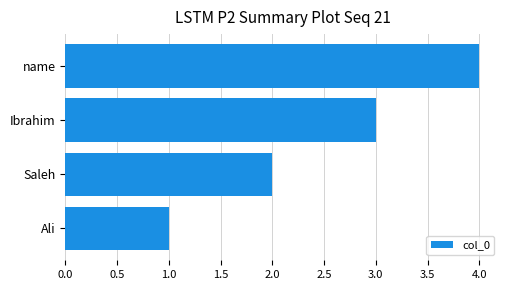

Which label corresponds to the smallest value in the chart?

Ali